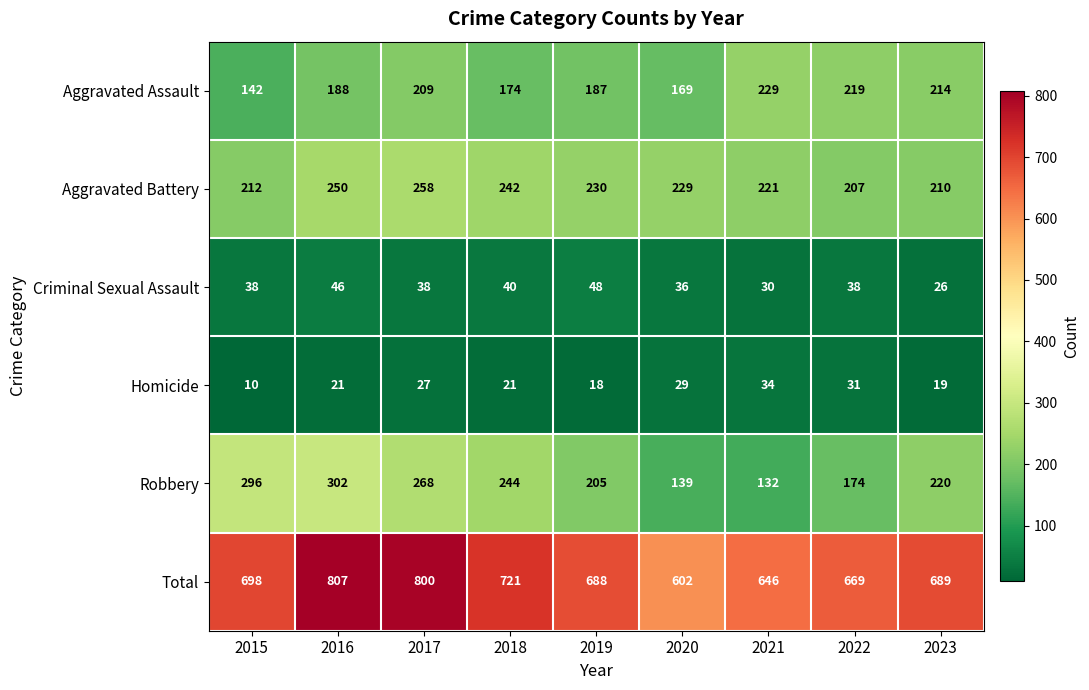

Which series changed the most between 2016 and 2018?

Total